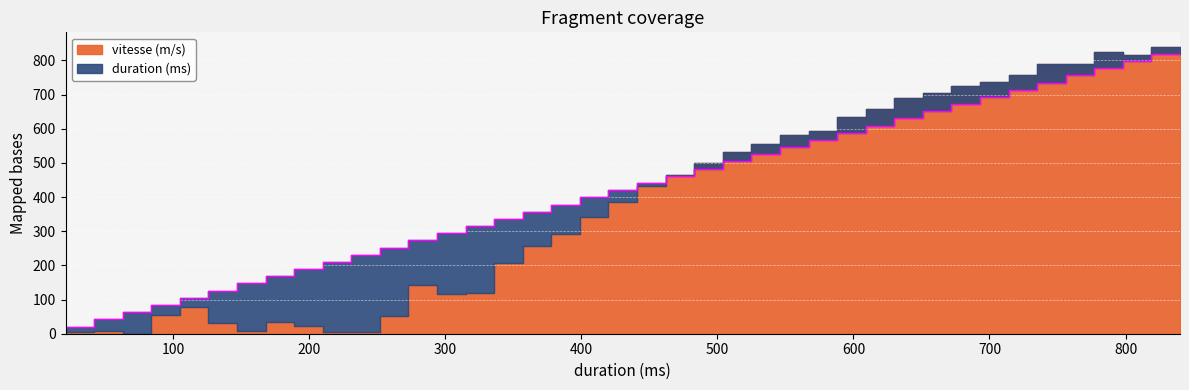

What is the change in value from 651 to 756?

+105